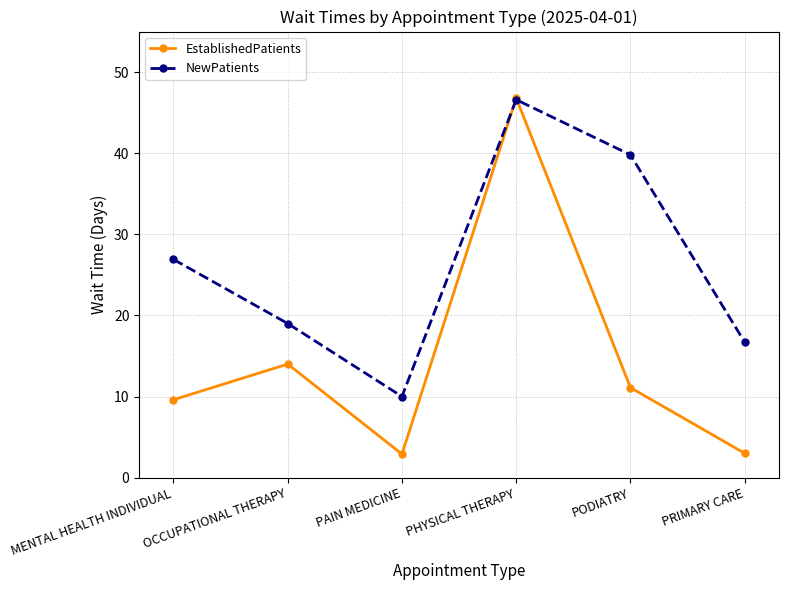

What is the spread (max minus min) of values at PODIATRY?

28.7